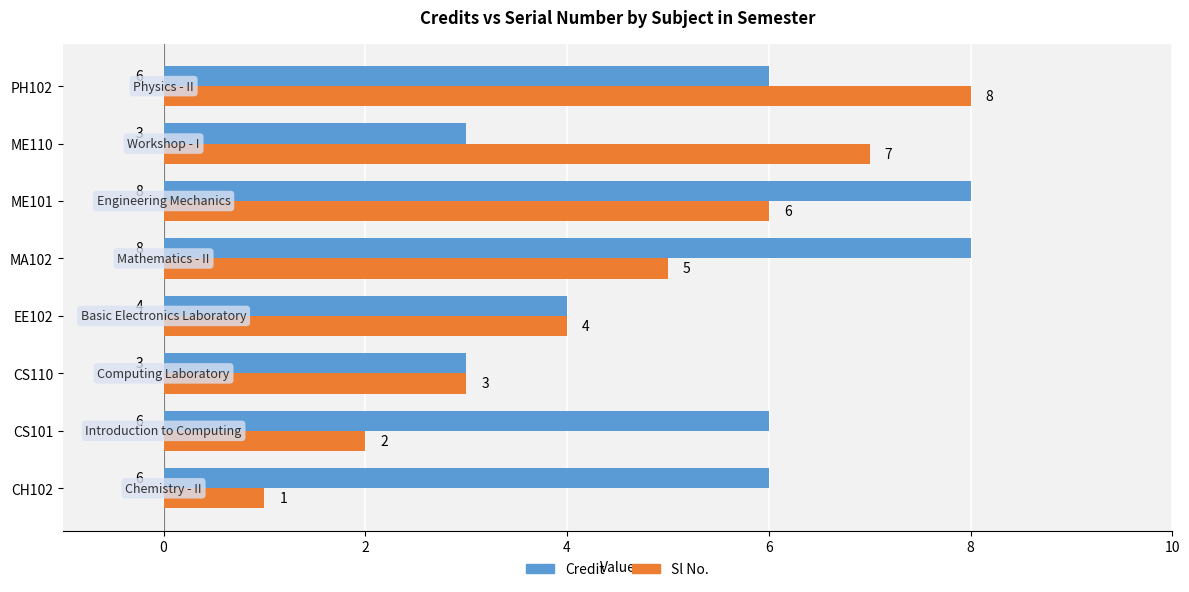

What is the minimum value shown in the chart?

1